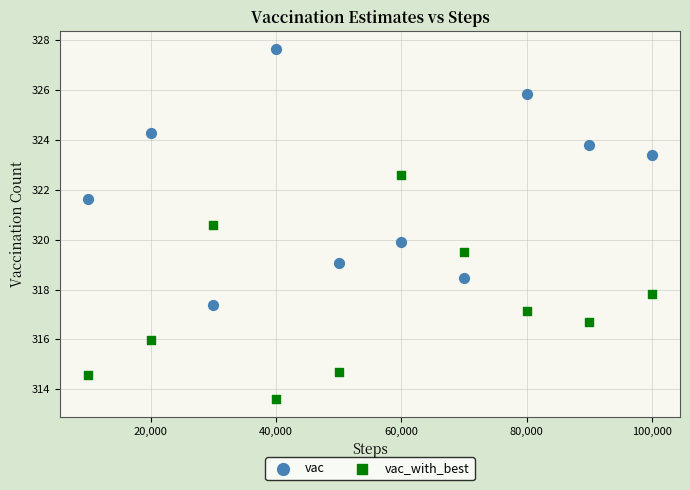

Across all data points, what is the range of X values (max minus min)?

90000.0